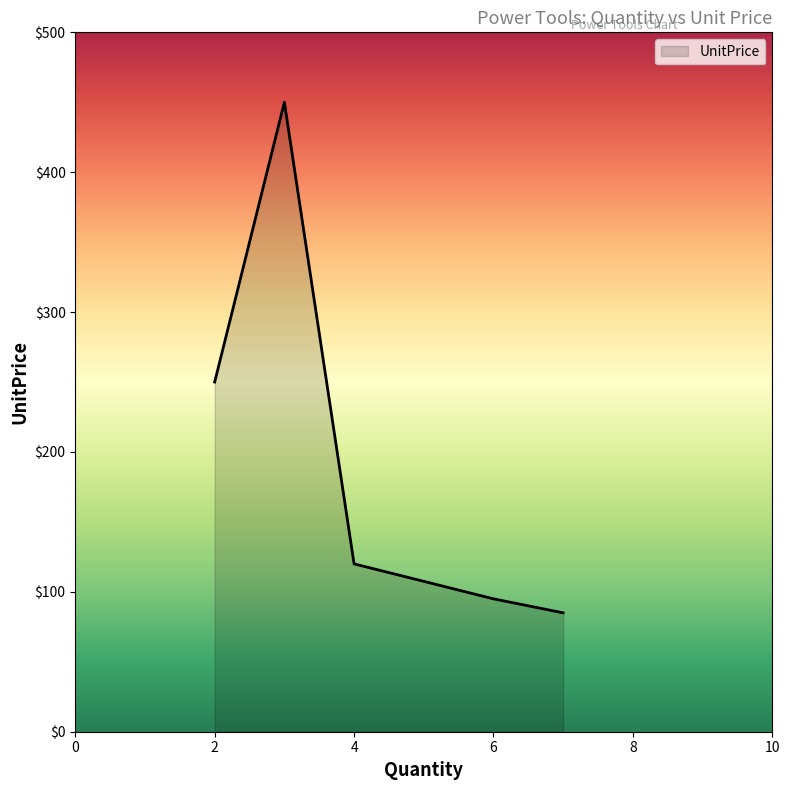

What is the smallest value displayed?

85